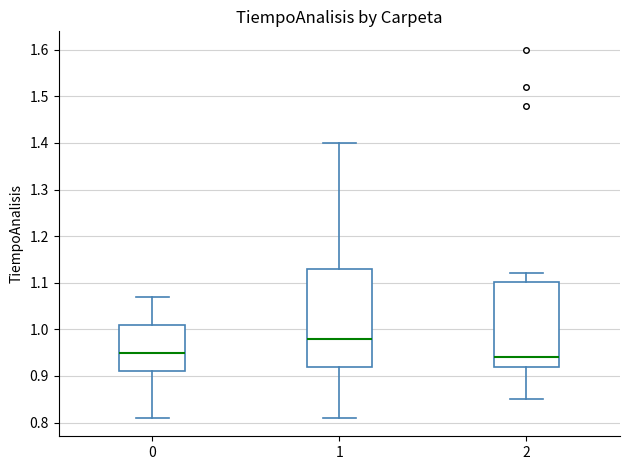

Which box has the lowest median line?

2